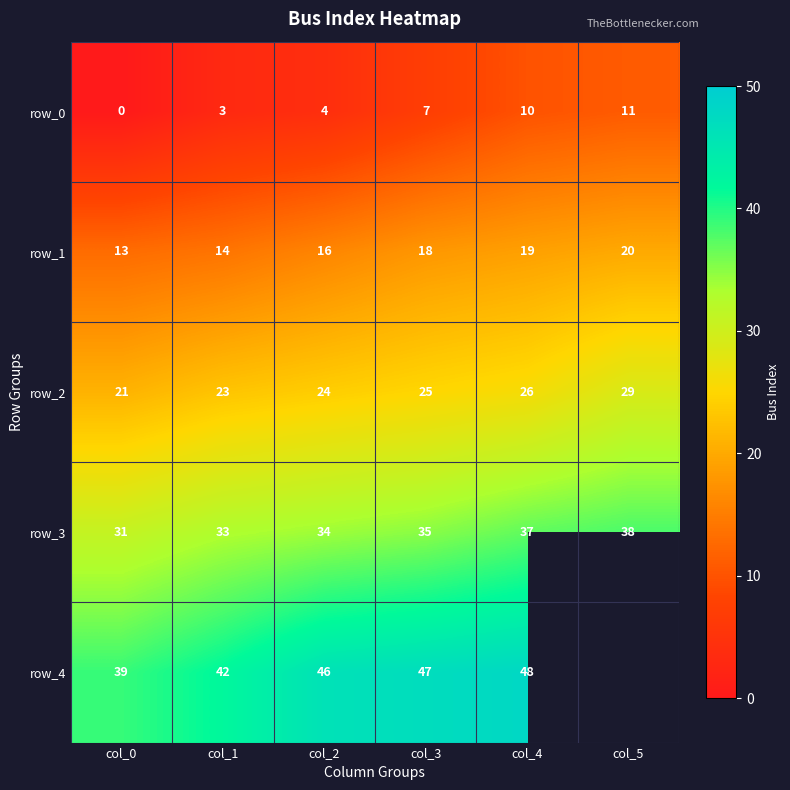

What is the total value across all series at col_2?

124